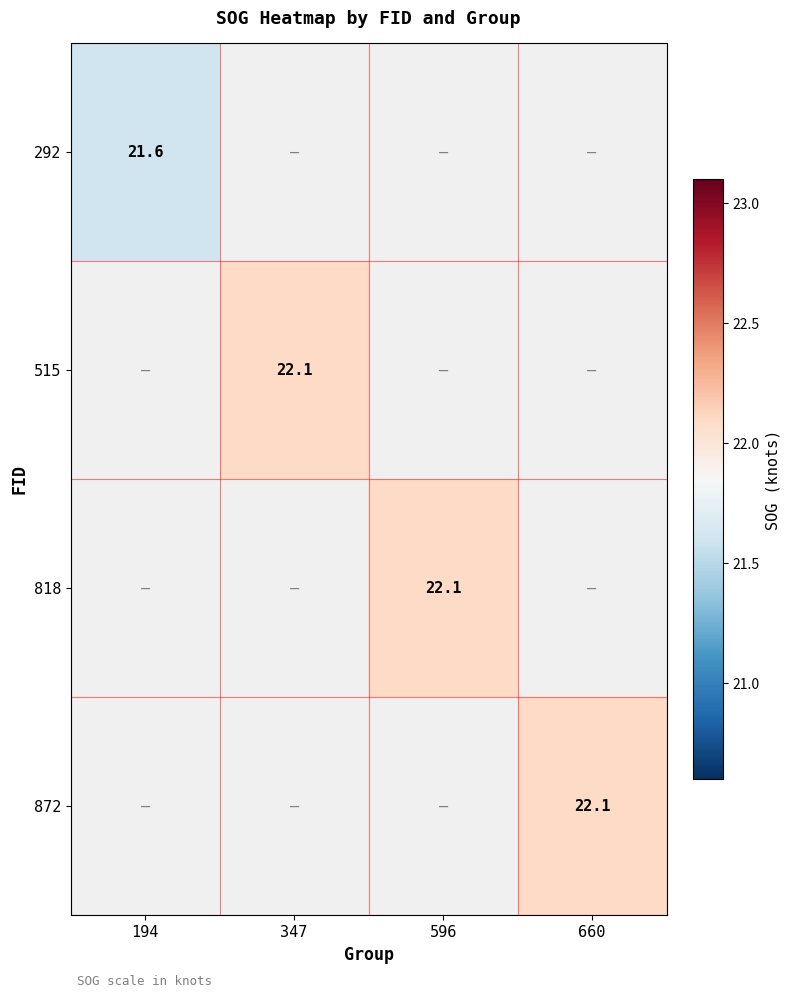

True or false: 292 has a value of 37.1 at 194.

False